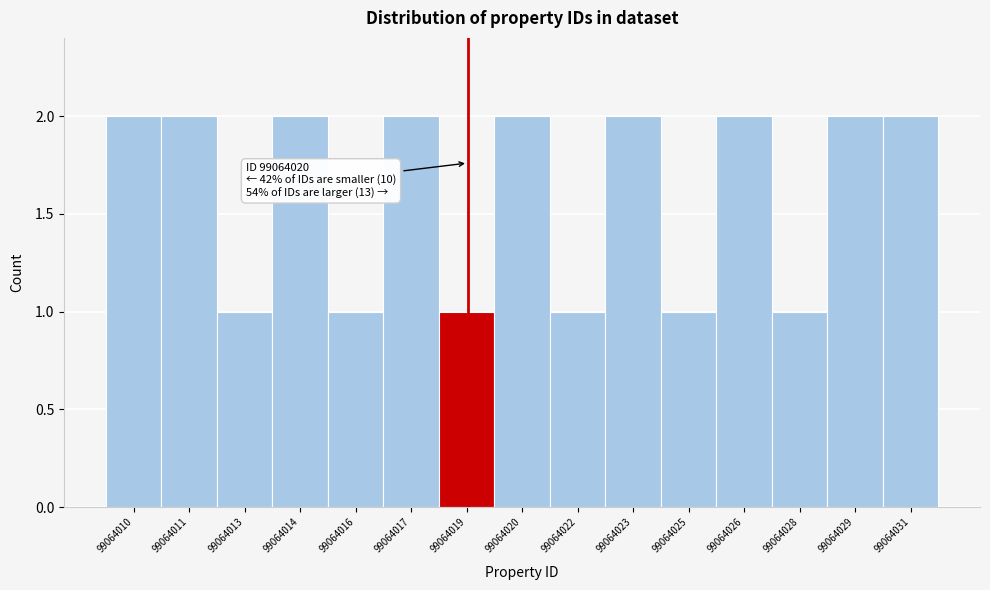

Reading left to right, what are all the values shown in this chart?

2	2	1	2	1	2	1	2	1	2	1	2	1	2	2